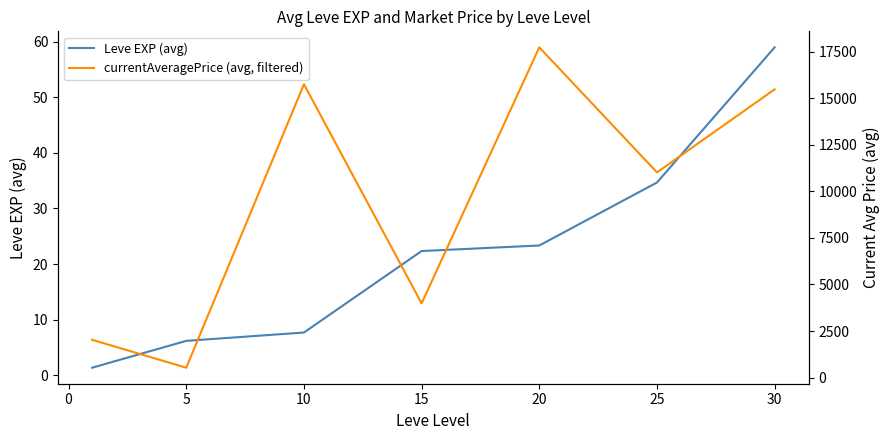

List the series in order of their peak value, lowest first.

Leve EXP (avg), currentAveragePrice (avg, filtered)